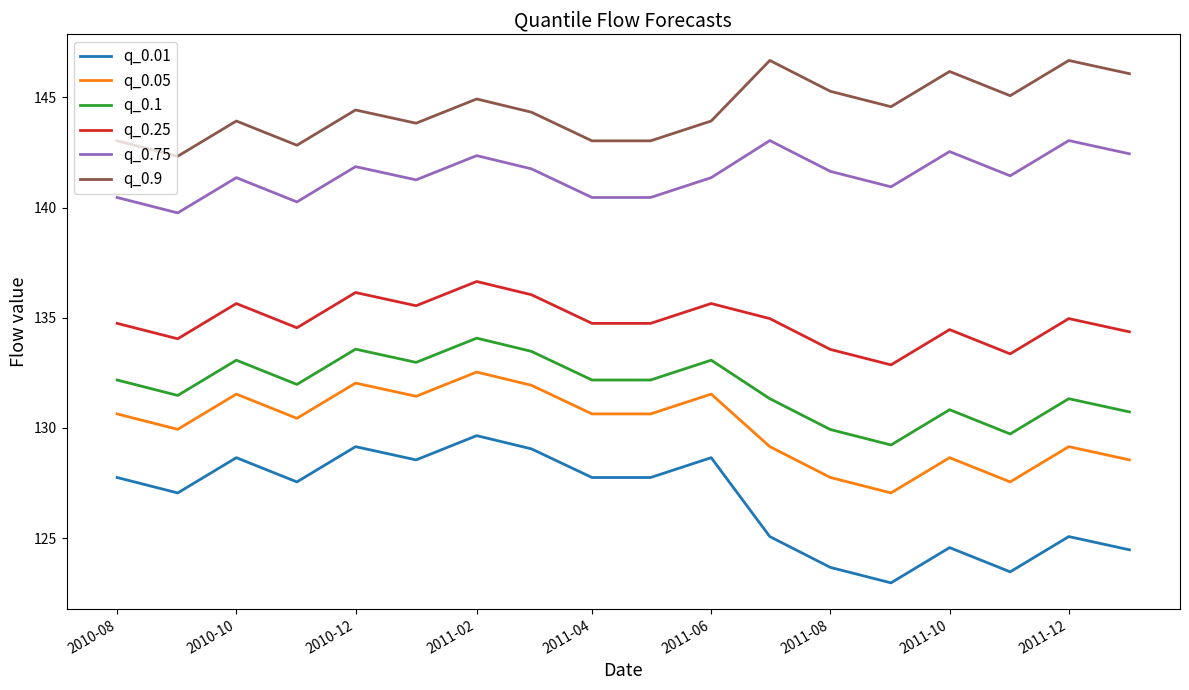

What is the difference between the second highest and second lowest values in the q_0.75 series?

2.8